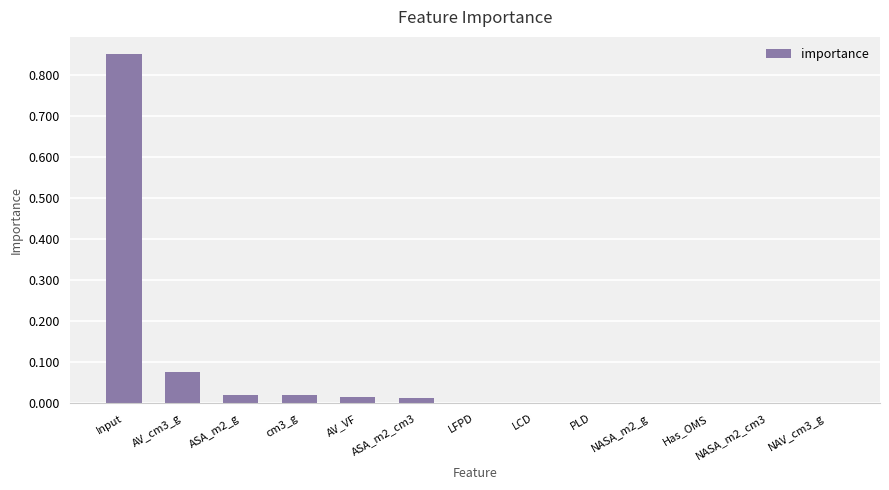

True or false: the data shows 0.0 at LFPD.

True